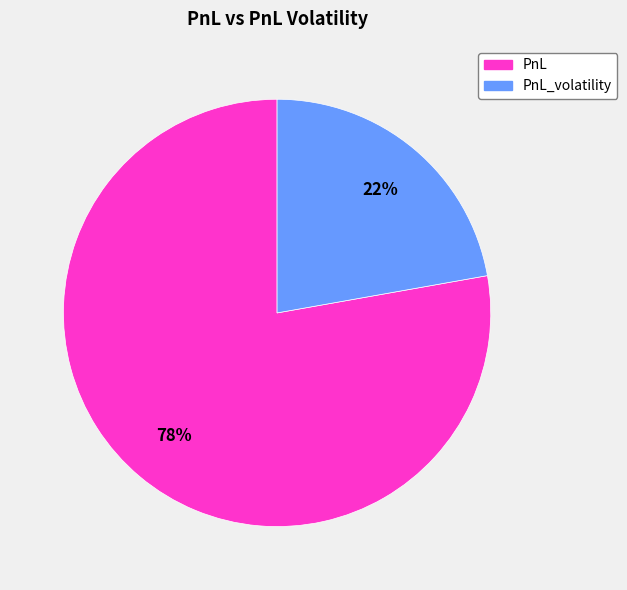

To the nearest percent, what is the difference between the largest and smallest slice percentages?

56%